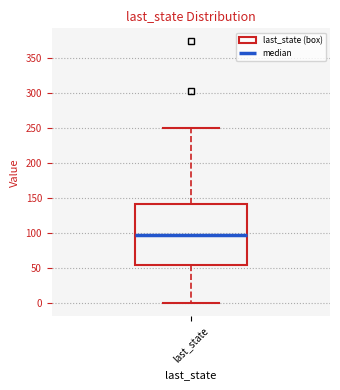

Read this box plot against the y-axis: the position of the median line, the range covered by the box, and the ends of both whiskers. The values are not printed on the chart, so give them approximately, as read against the axis.

median 95, box 55 to 140, whiskers 0 to 250